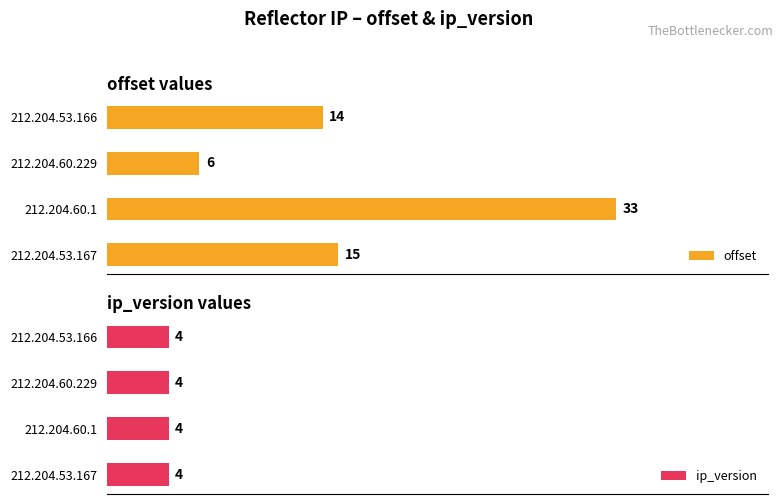

Where is offset nearest to the value 19?

212.204.53.167